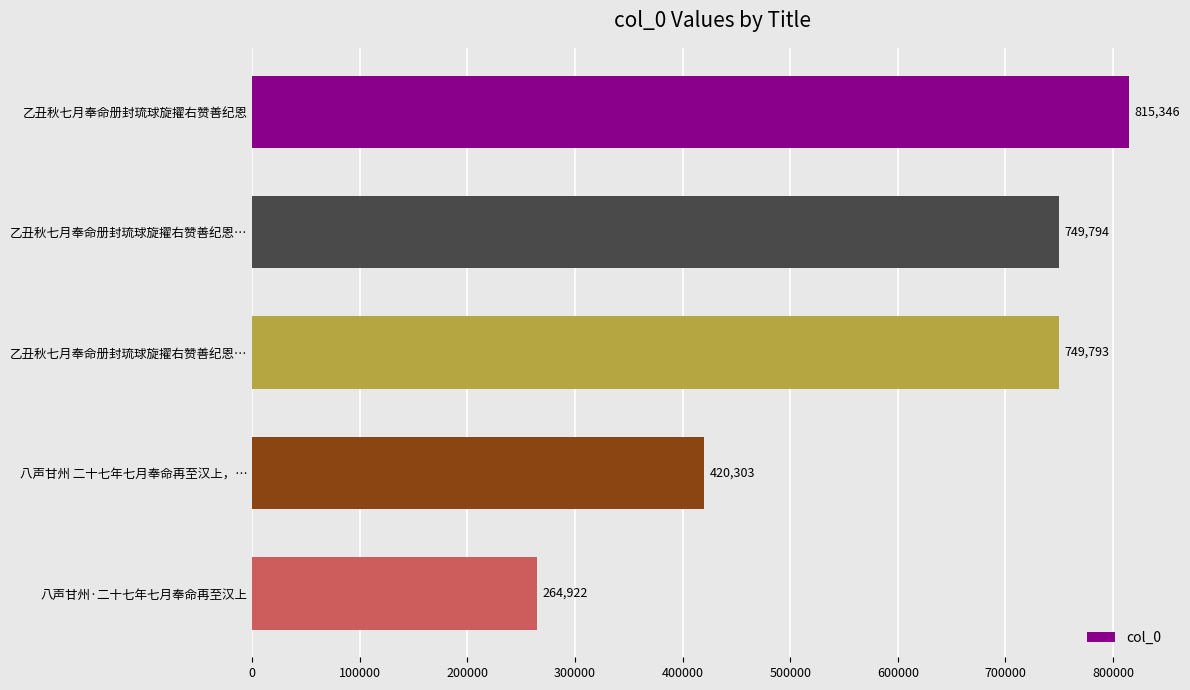

How many categories are shown in the chart?

5